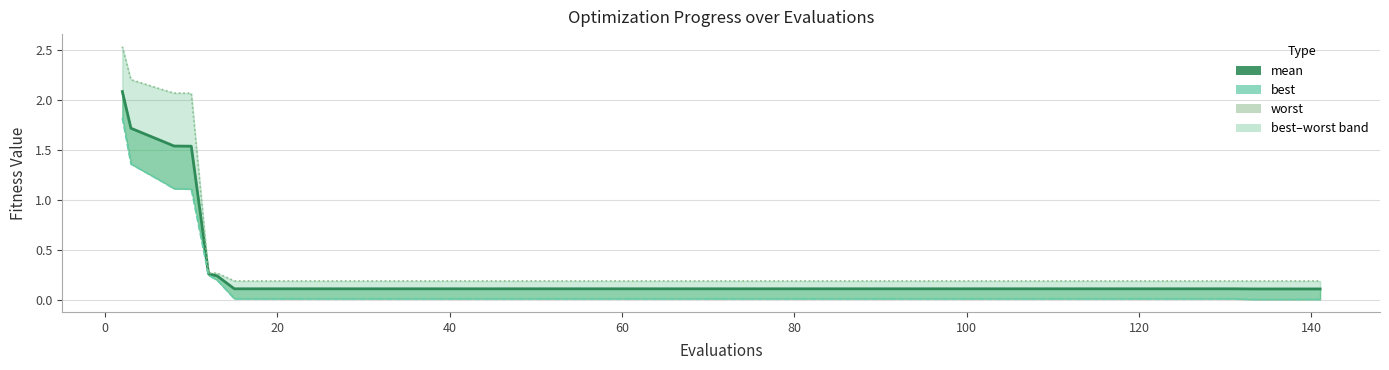

True or false: best and worst intersect in this chart.

False